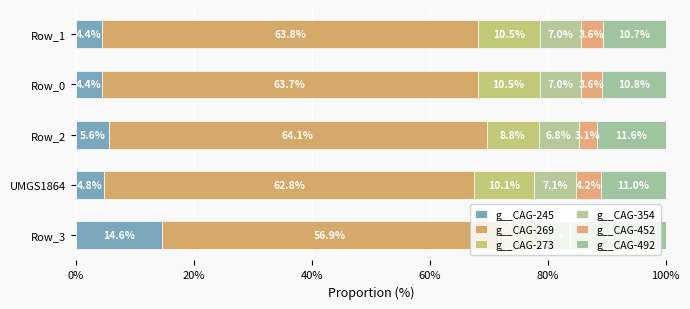

How many data points does each series have?

5